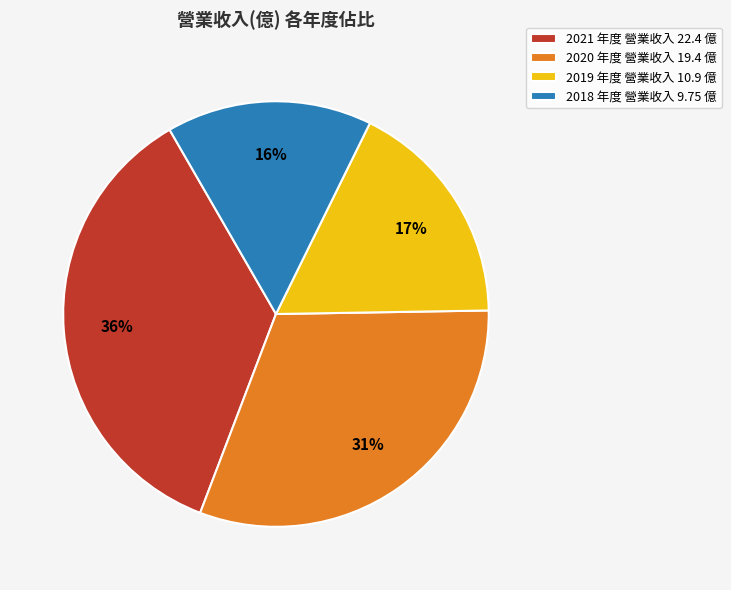

Approximately how many times larger is the value at 2021 compared to 2020?

1.2